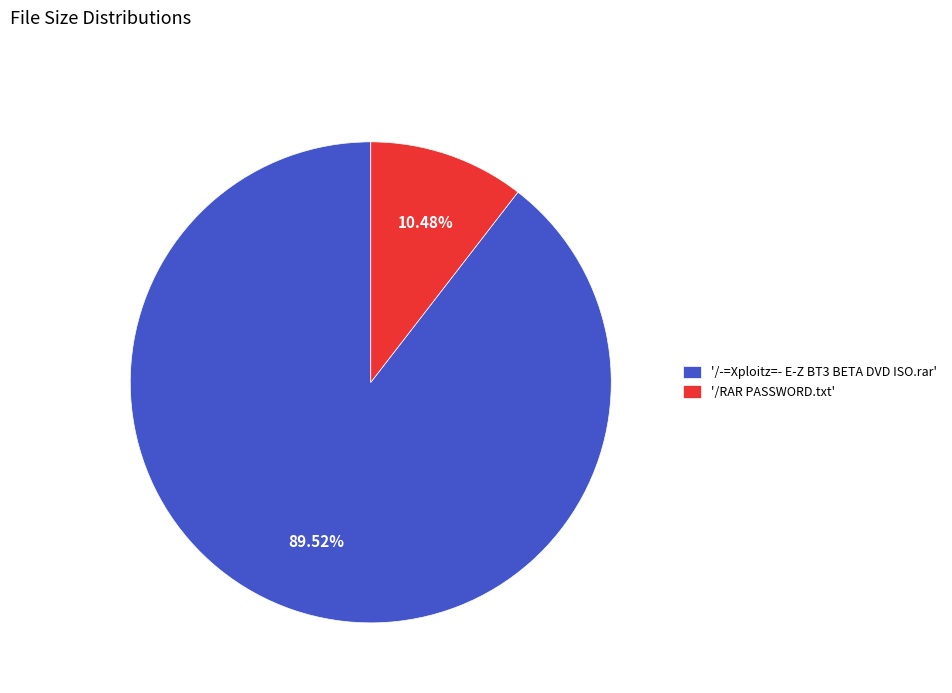

What is the smallest slice in the pie chart?

'/RAR PASSWORD.txt'